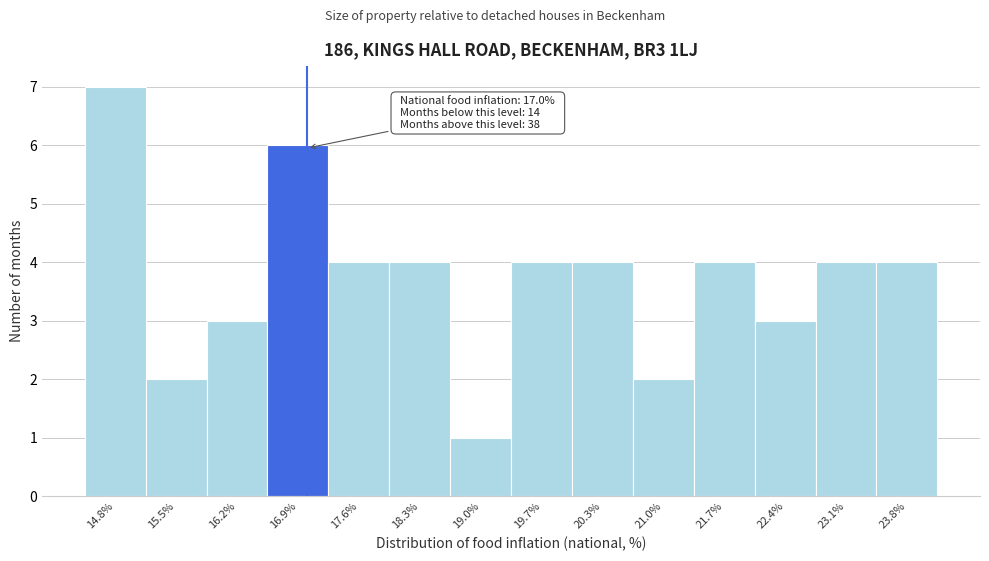

Which range on the x-axis has the tallest bar?

14.48 to 15.17